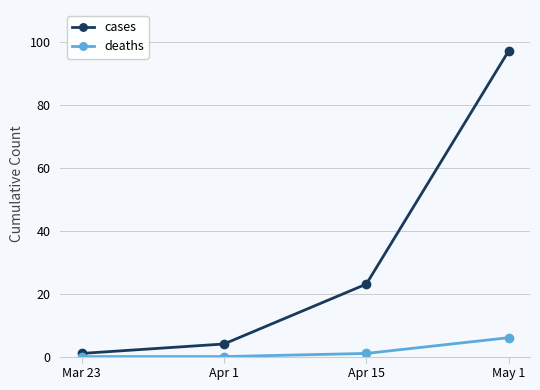

How many series are shown in this chart?

2